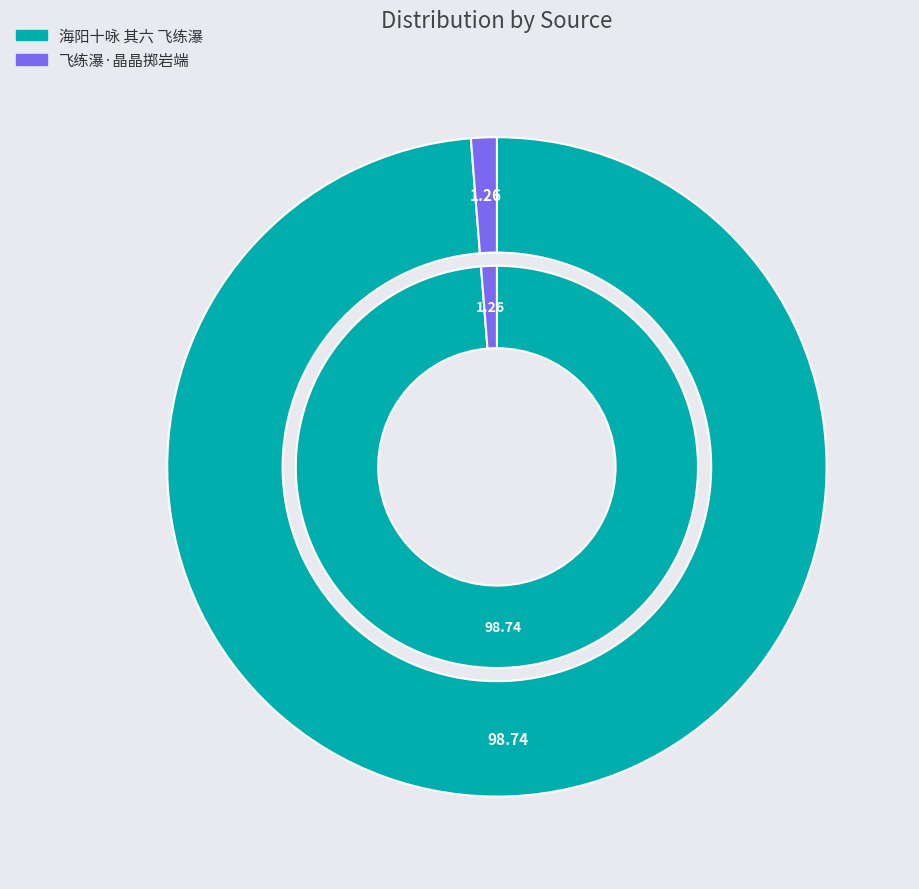

To the nearest percent, what is the difference between the largest and smallest slice percentages?

97%